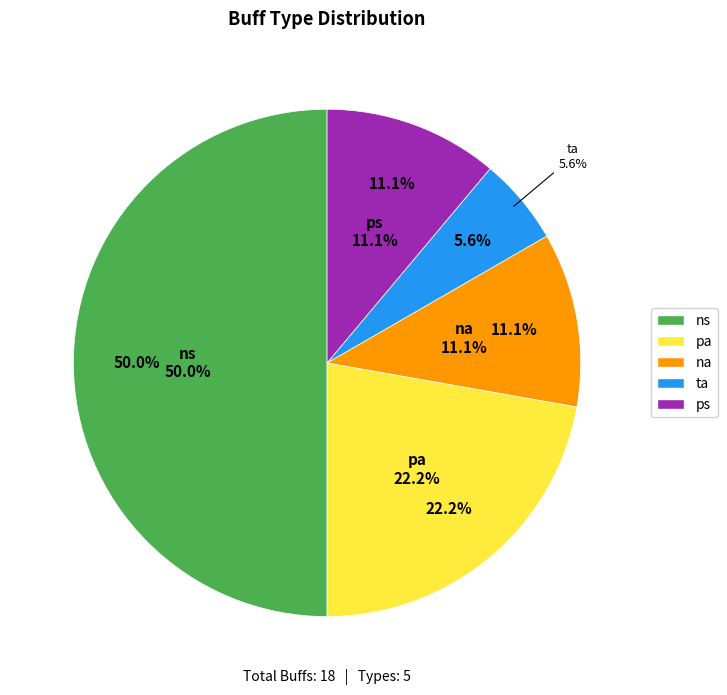

What is the total percentage of ta and pa?

27.8%